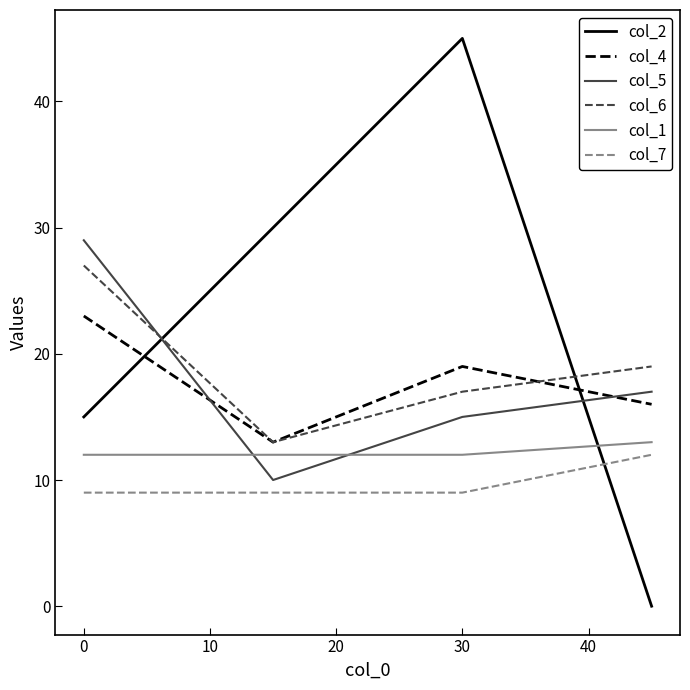

Which series has the largest total across all categories?

col_2